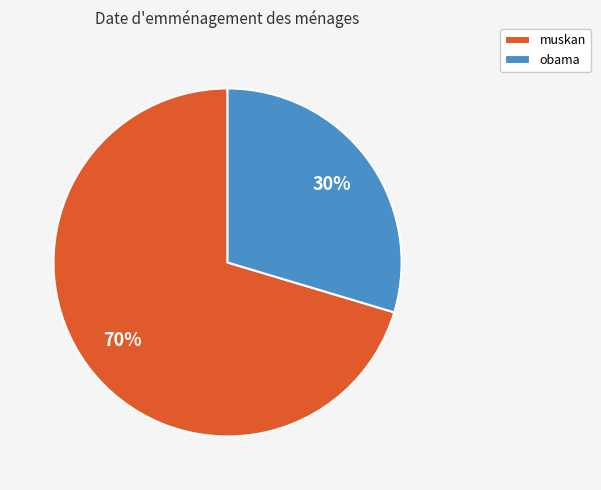

How many segments does this pie chart have?

2